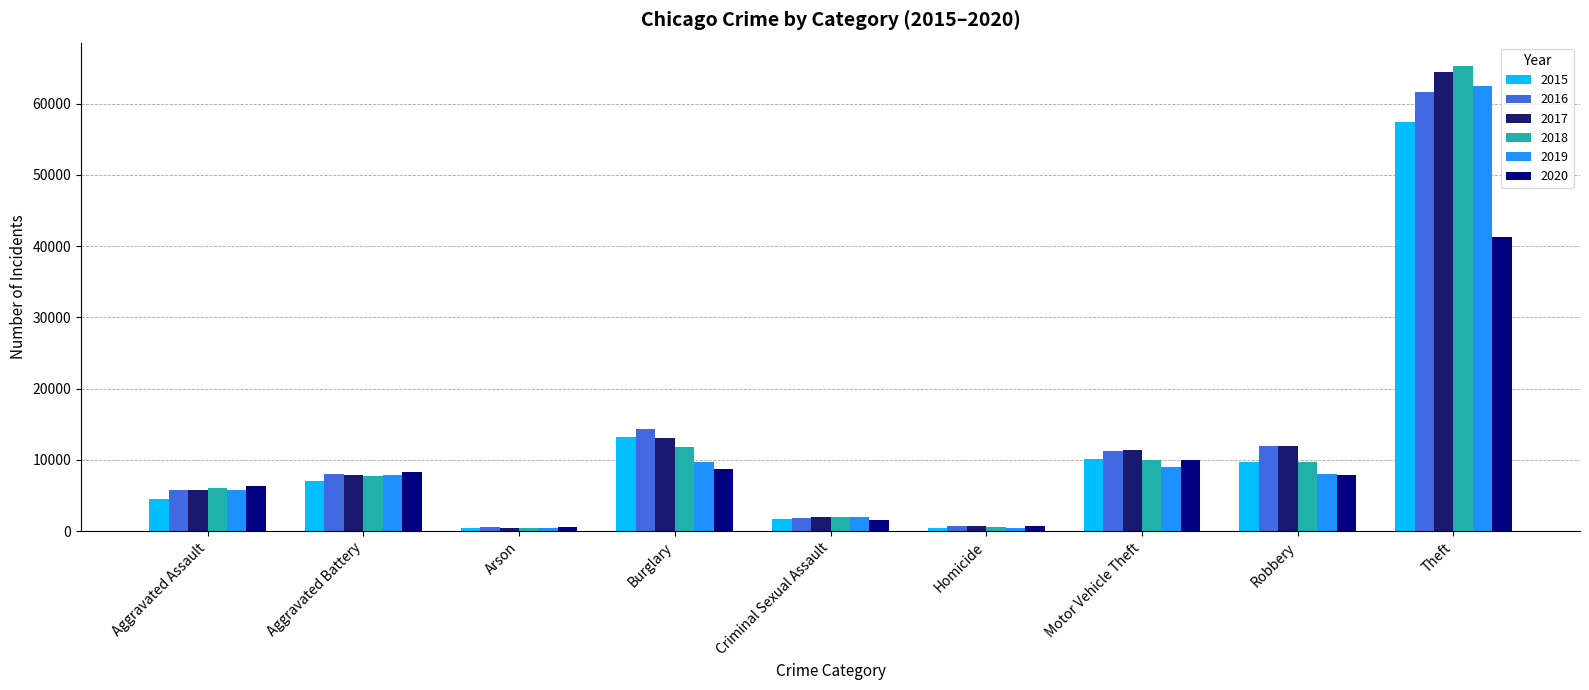

Is it true that 2019 equals 9638 at Burglary?

True